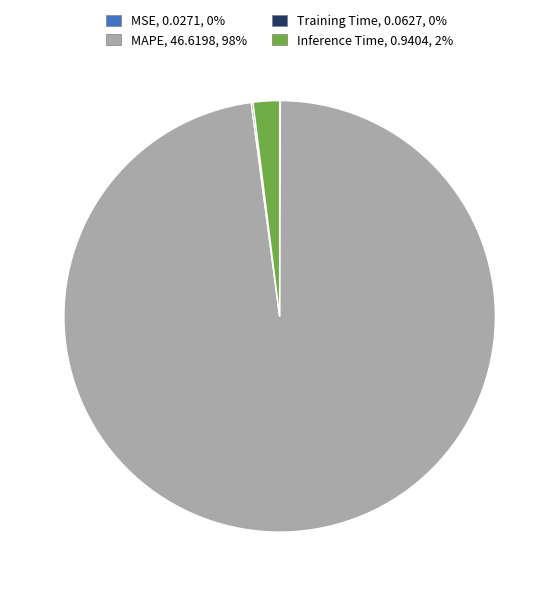

Between Inference Time and MAPE, which is larger?

MAPE